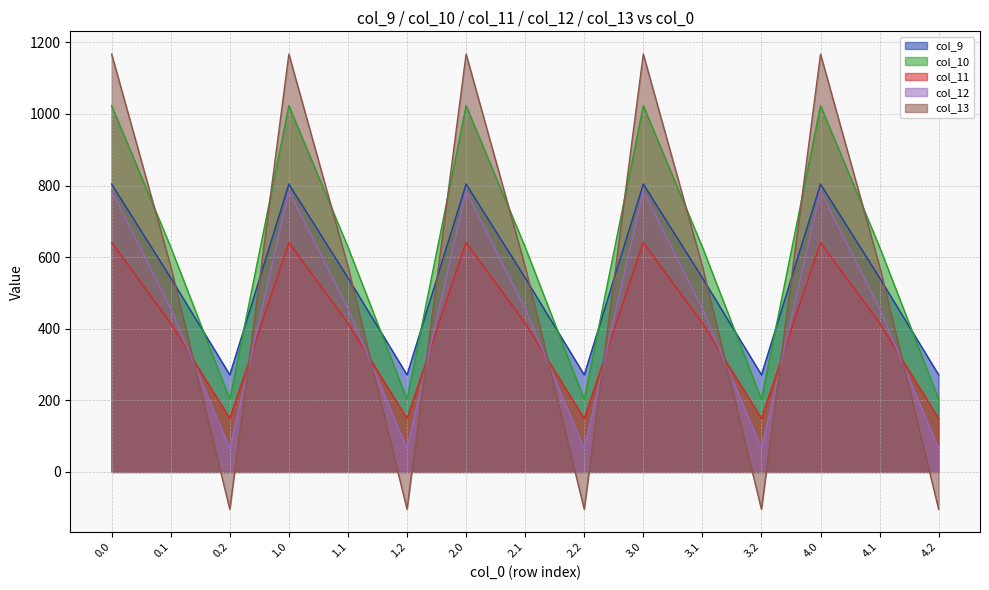

True or false: col_13 has more than 1 interior local peaks.

True